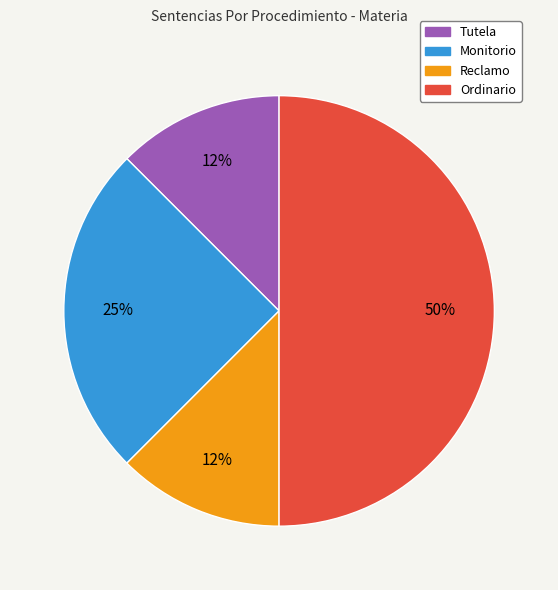

True or false: Reclamo accounts for 12% of the total.

True